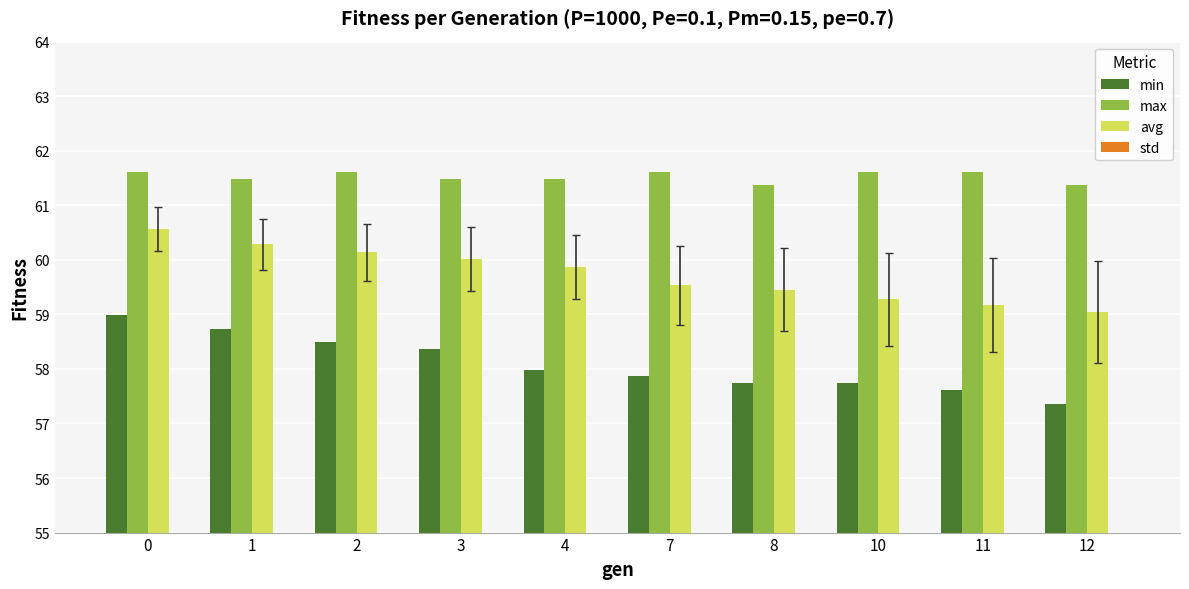

What is the smallest value displayed?

0.4